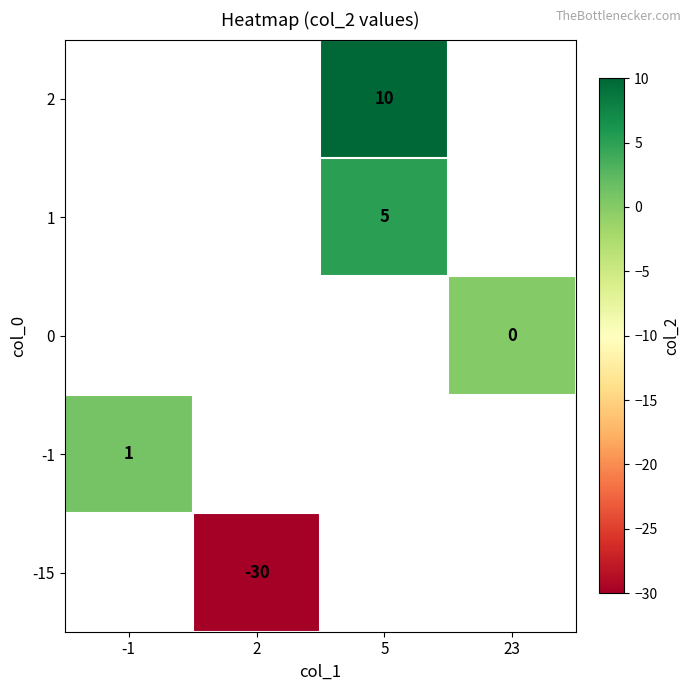

What is the greatest value displayed?

10.0